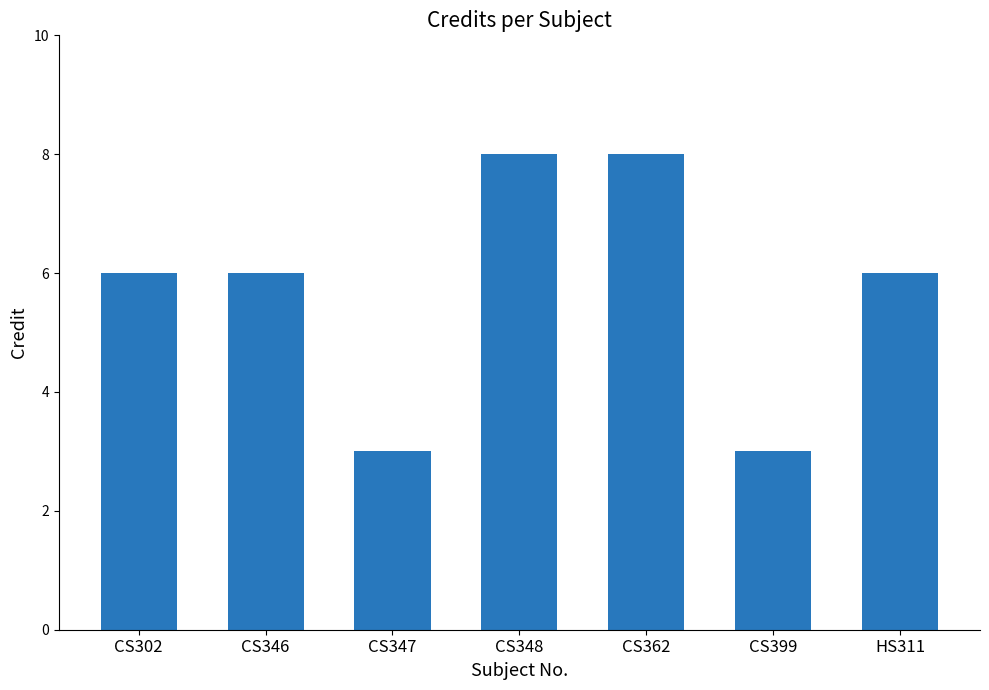

True or false: the data shows 8 at CS362.

True